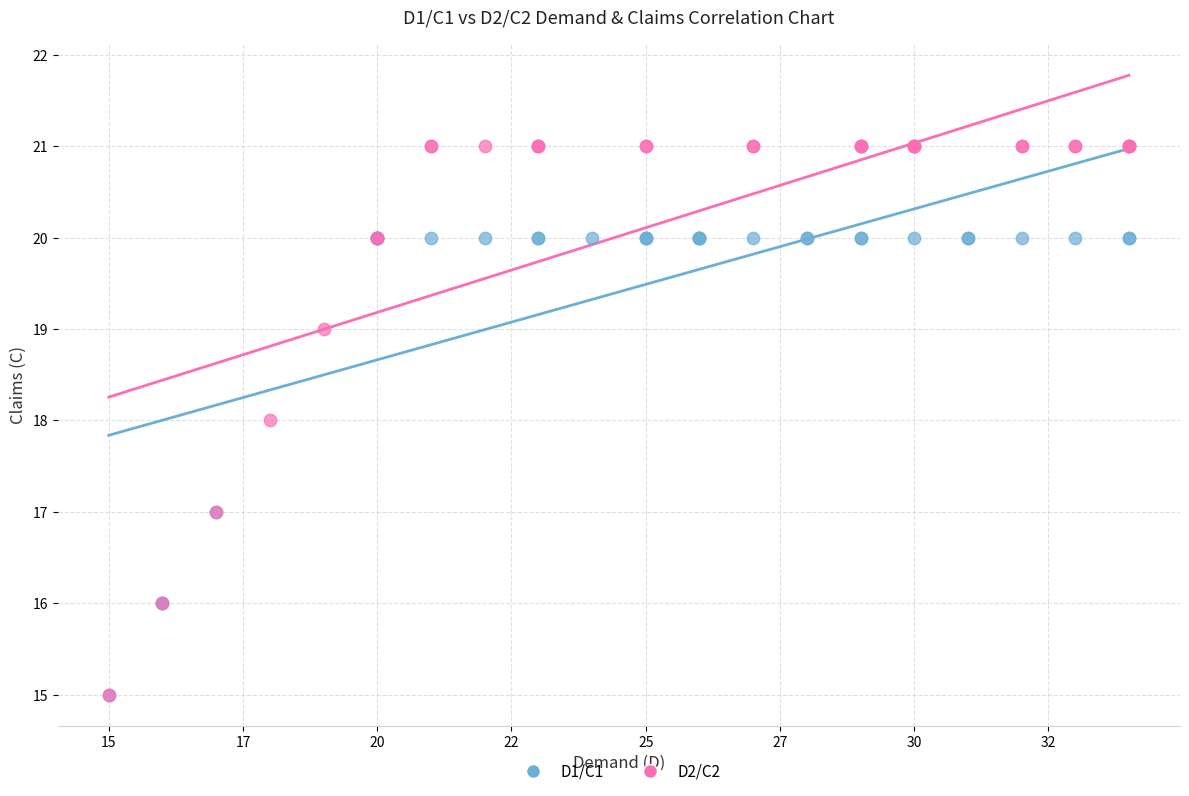

What are all the series names shown in the legend?

D1/C1, D2/C2